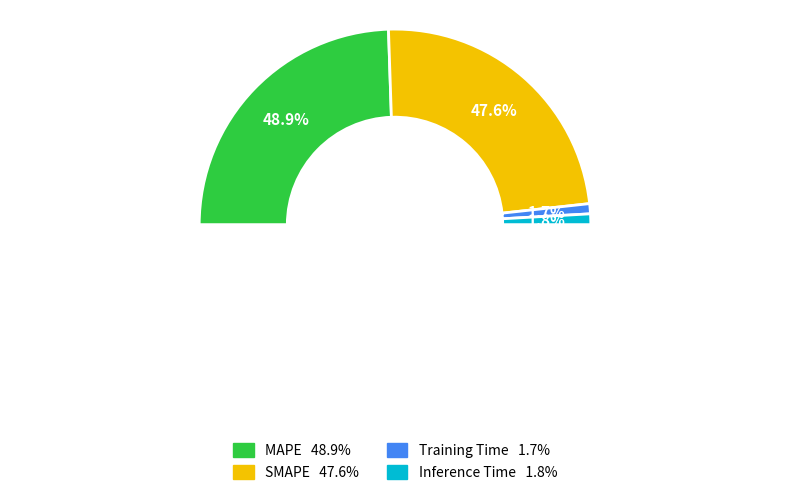

What portion of the pie excludes Inference Time?

98.2%